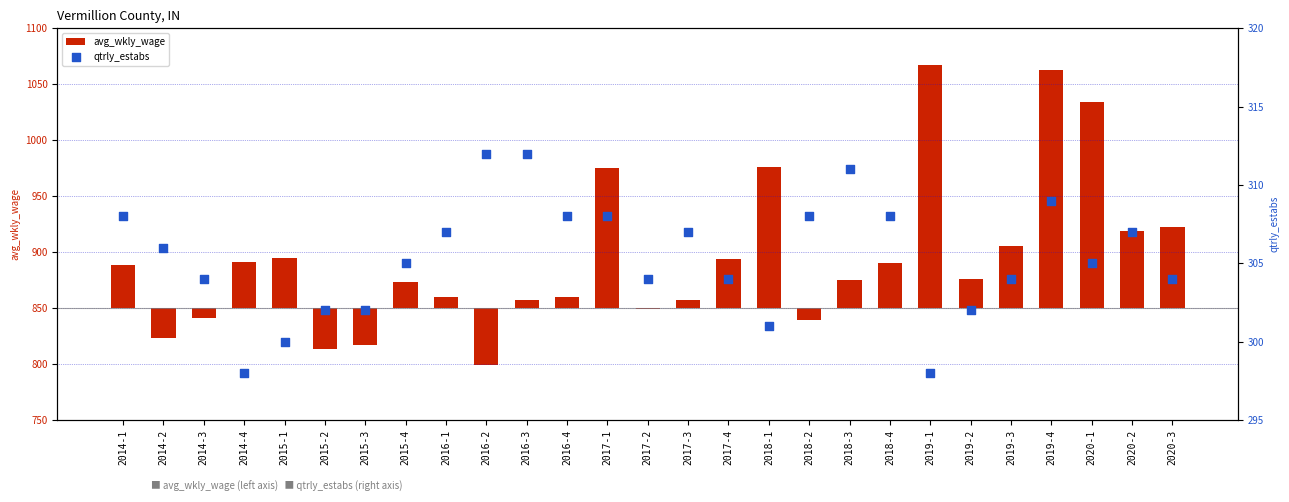

At how many categories does at least one series exceed -15?

27